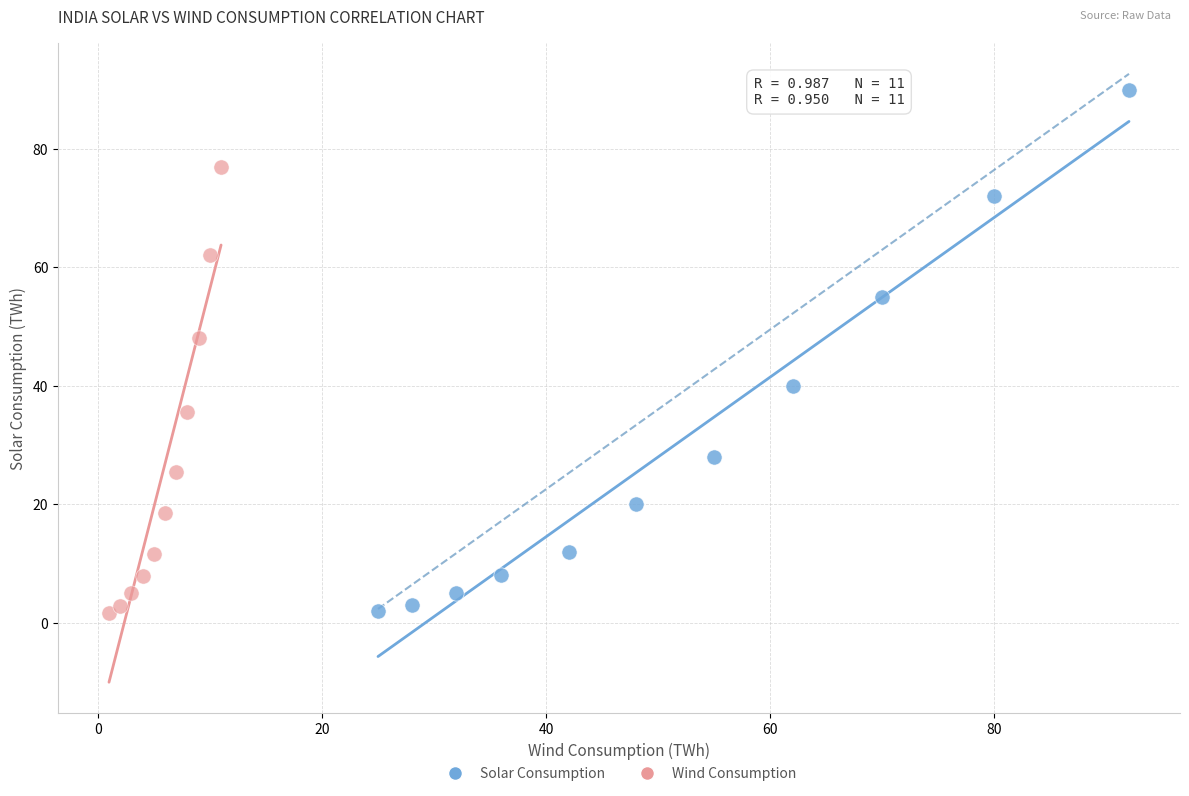

Which series has the widest spread of Y values?

Solar Consumption